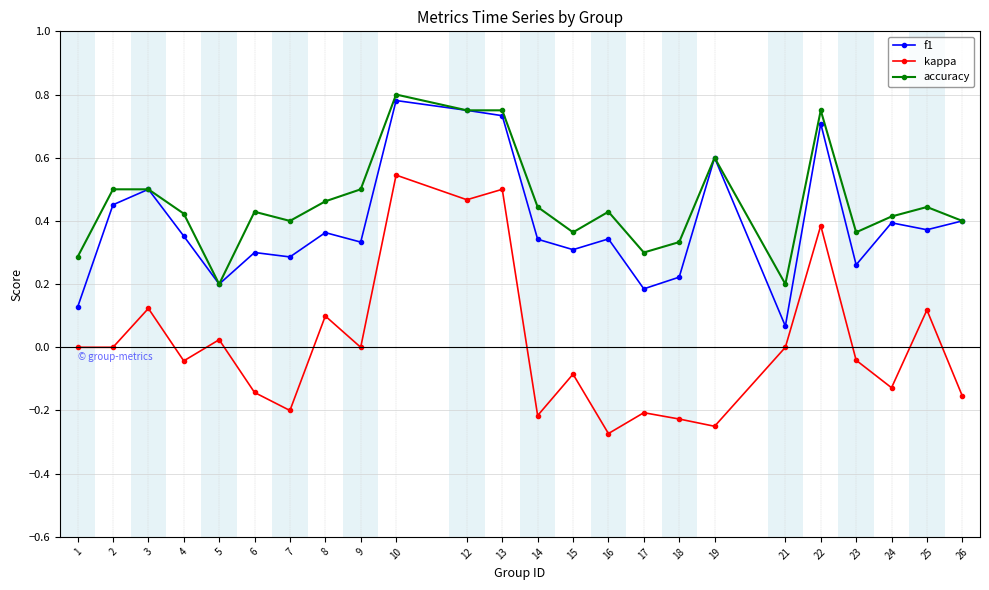

Which series has the largest total across all categories?

accuracy